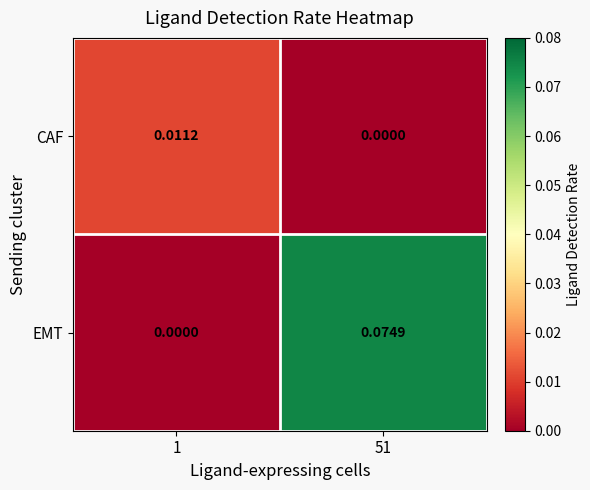

Which series has the largest total across all categories?

EMT